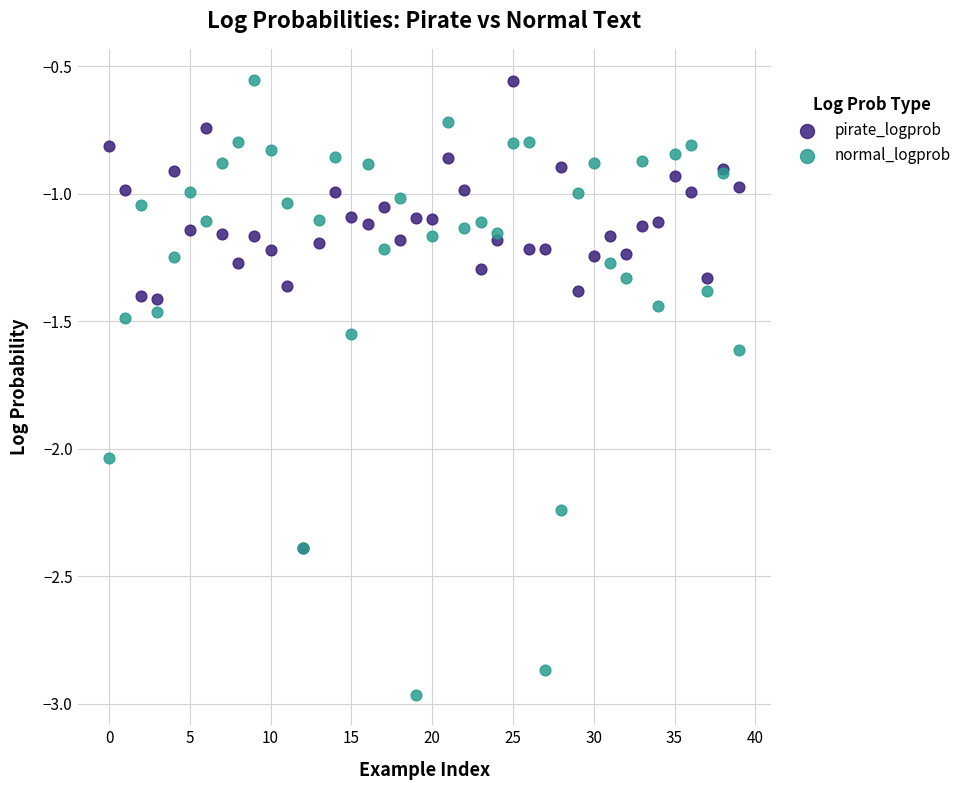

What are all the series names shown in the legend?

pirate_logprob, normal_logprob